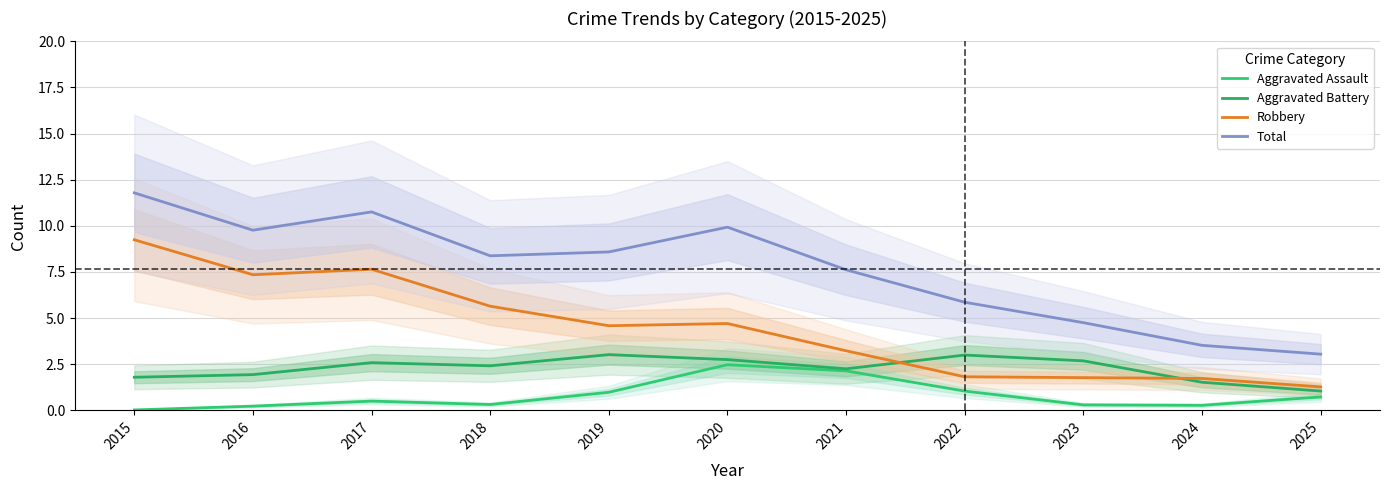

What is the difference between the Aggravated Assault values at 2018 and 2016?

0.1